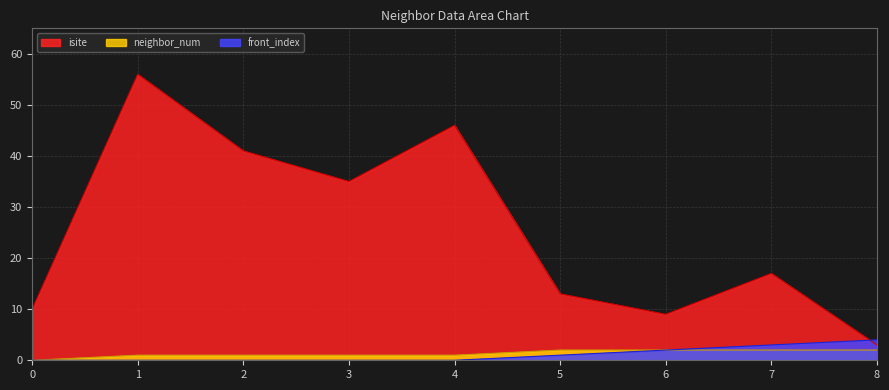

Reading left to right, what are all the values shown in this chart?

isite: 10	56	41	35	46	13	9	17	3
neighbor_num: 0	1	1	1	1	2	2	2	2
front_index: 0	0	0	0	0	1	2	3	4